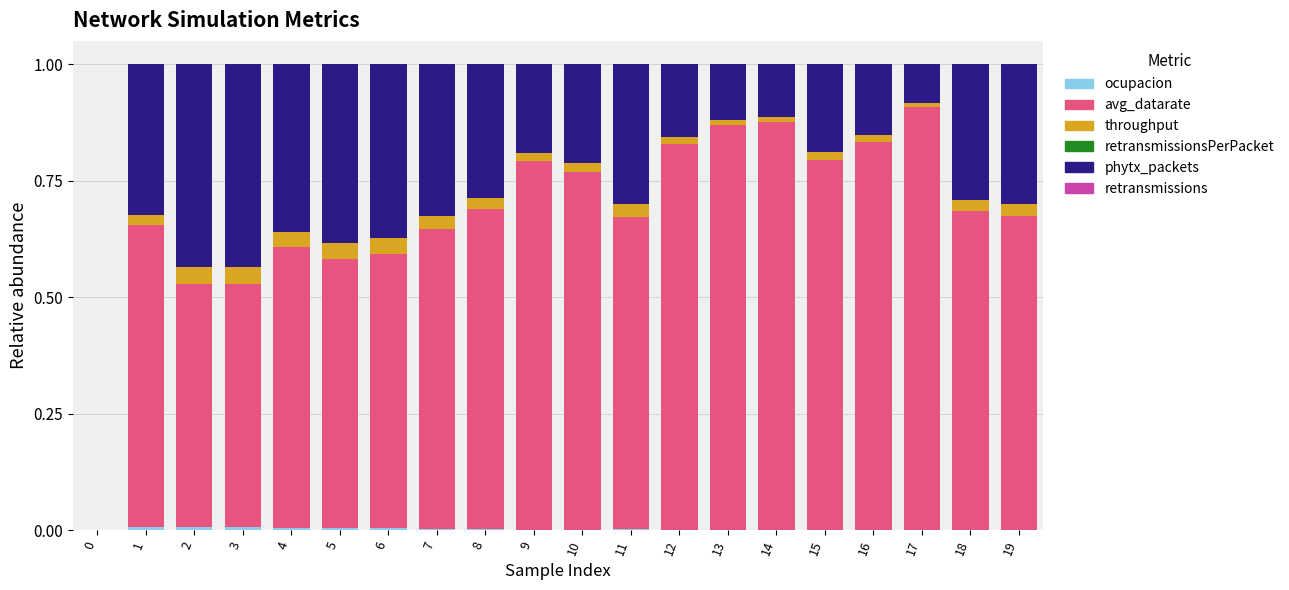

Are the bars grouped side by side (vs. stacked)?

No